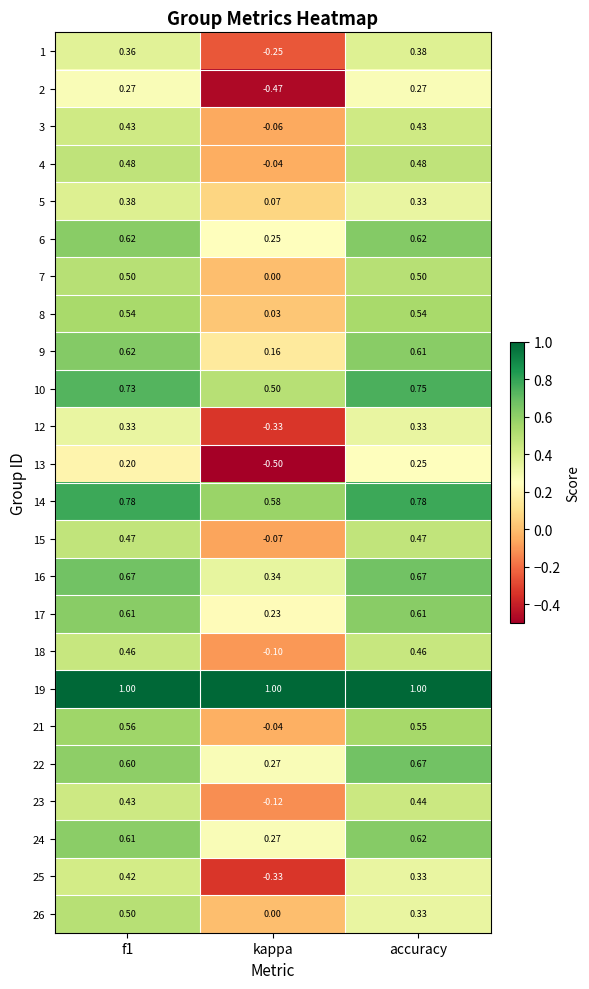

At which label is 3 closest to 0?

kappa